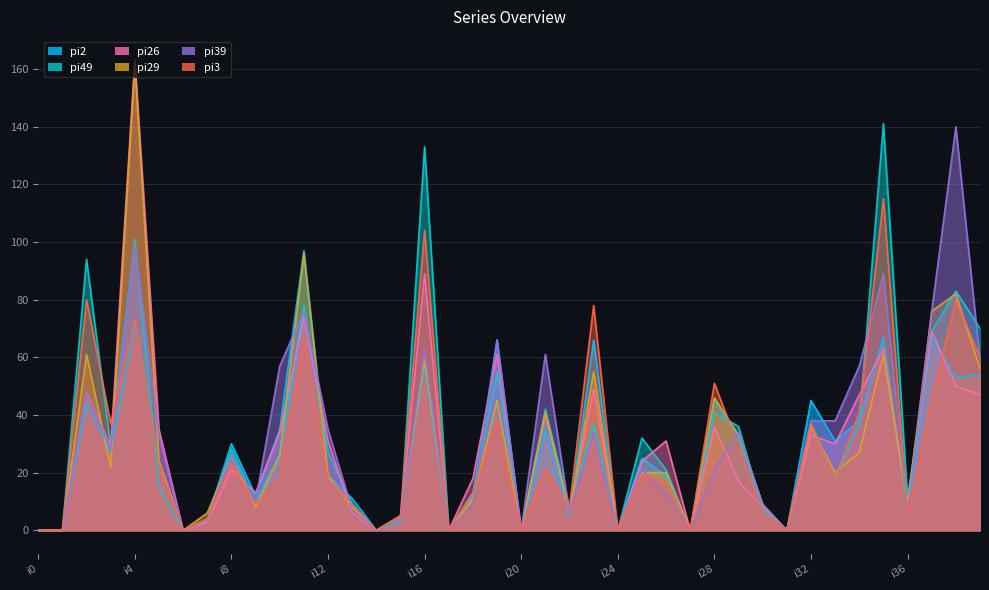

Where is the first local minimum for pi26?

i3